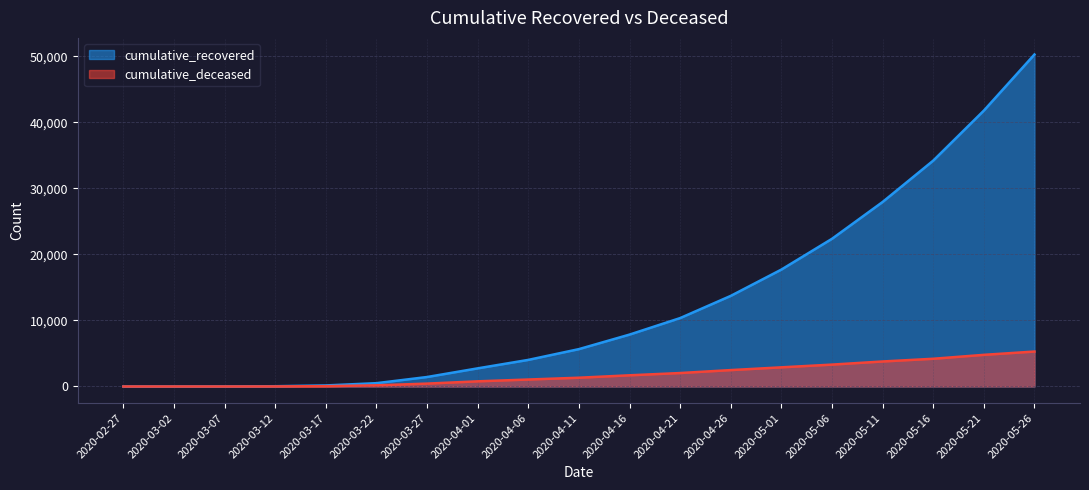

List the series in order of their peak value, highest first.

cumulative_recovered, cumulative_deceased